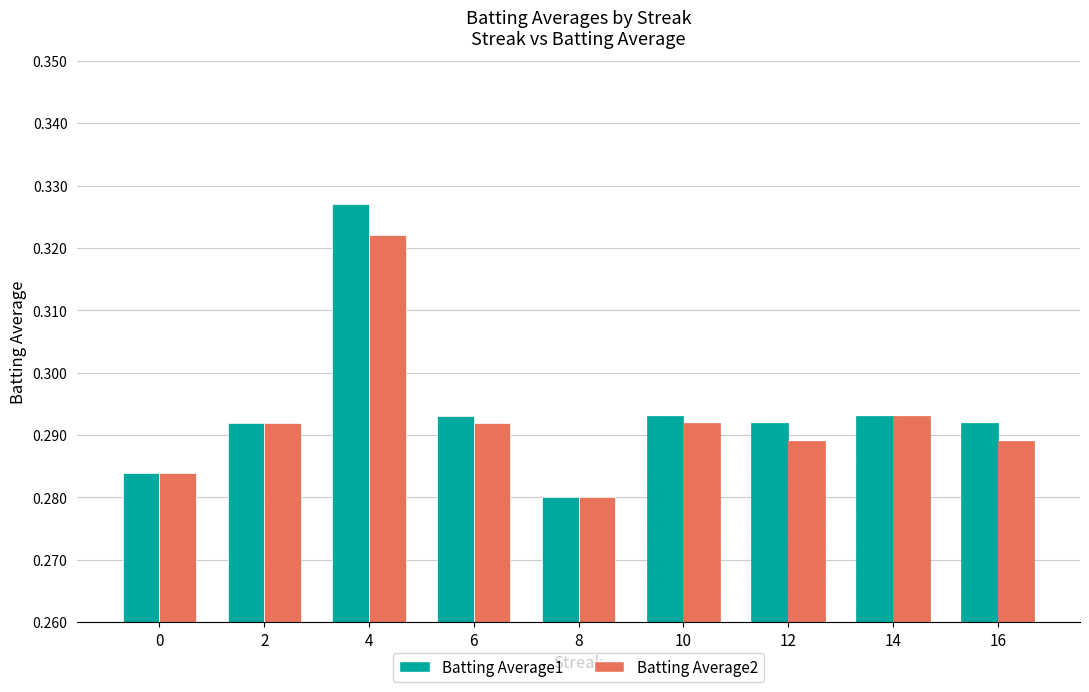

How many distinct data groups are displayed?

2